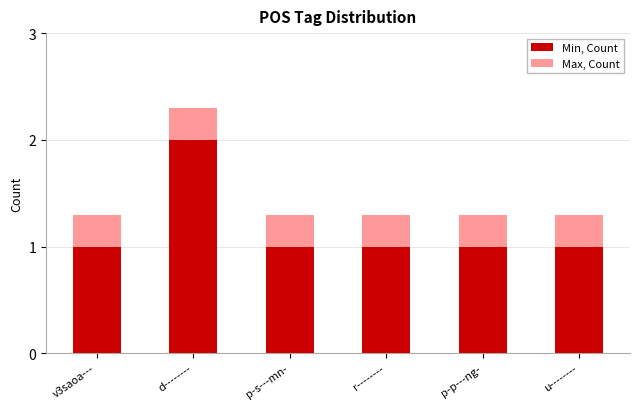

What is the difference between the maximum and minimum values in the Max, Count series?

1.0